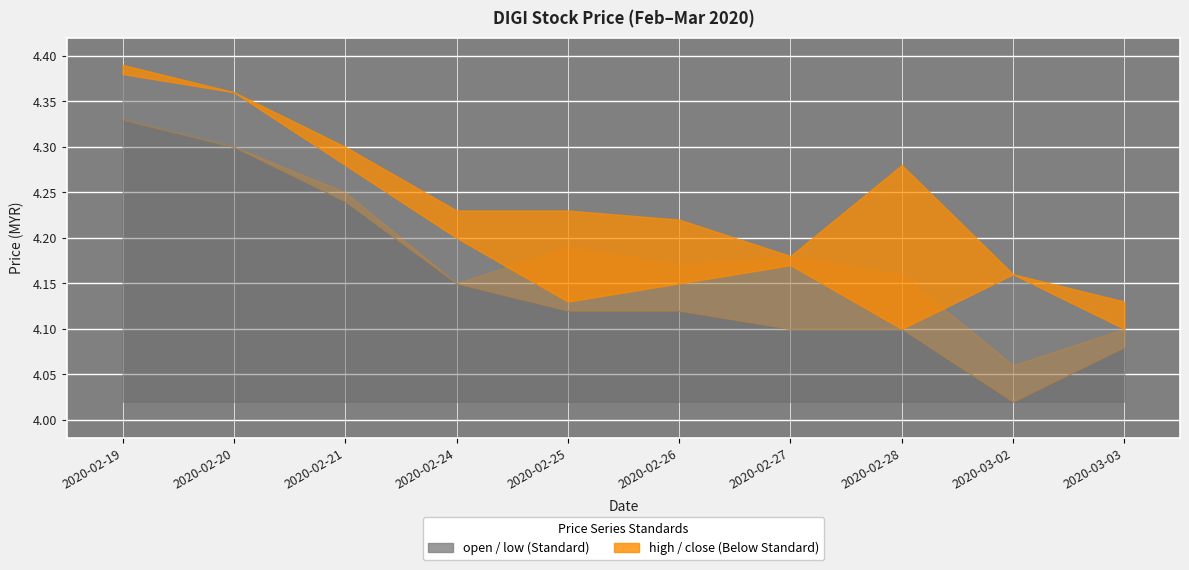

Reading left to right, extract all data points from this chart.

open: 4.4	4.4	4.3	4.2	4.1	4.2	4.2	4.1	4.2	4.1
high: 4.4	4.4	4.3	4.2	4.2	4.2	4.2	4.3	4.2	4.1
low: 4.3	4.3	4.2	4.2	4.1	4.1	4.1	4.1	4.0	4.1
close: 4.3	4.3	4.2	4.2	4.2	4.2	4.2	4.2	4.1	4.1